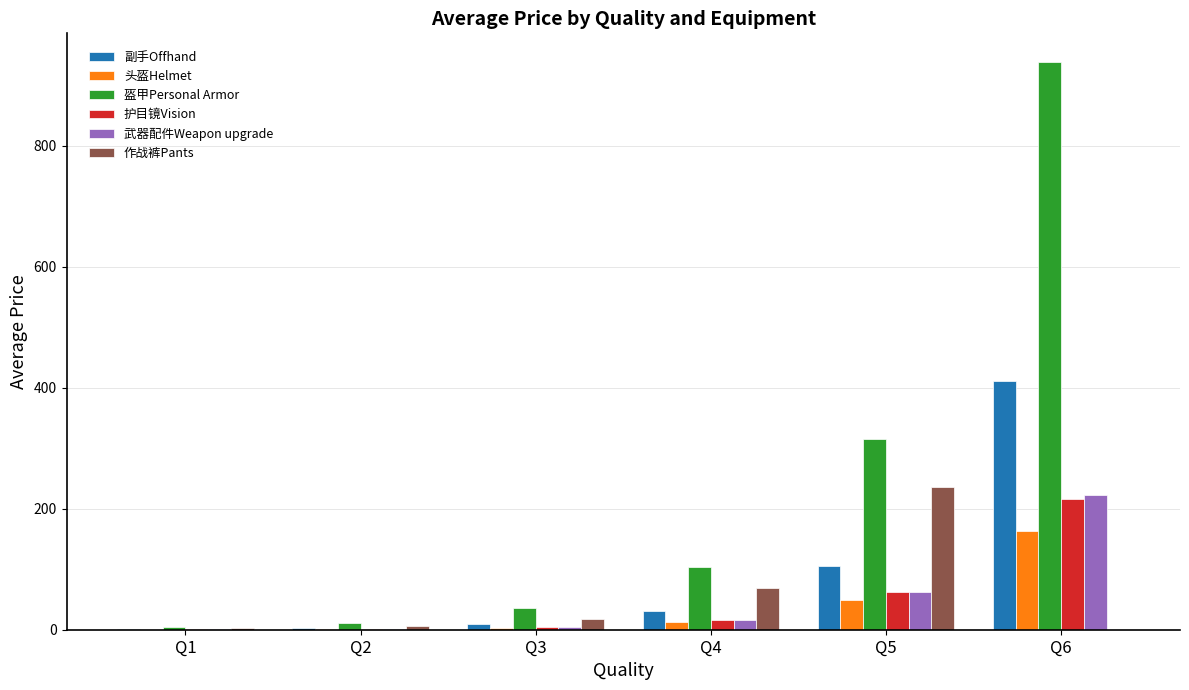

Which label corresponds to the largest value in the chart?

Q6